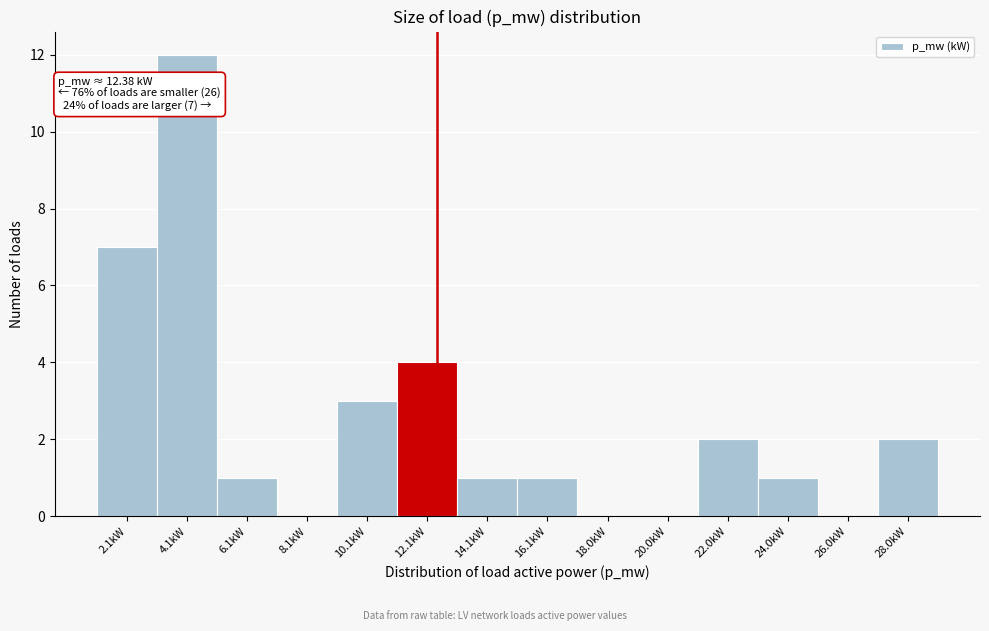

Over which range of the x-axis is the bar tallest?

3 to 5